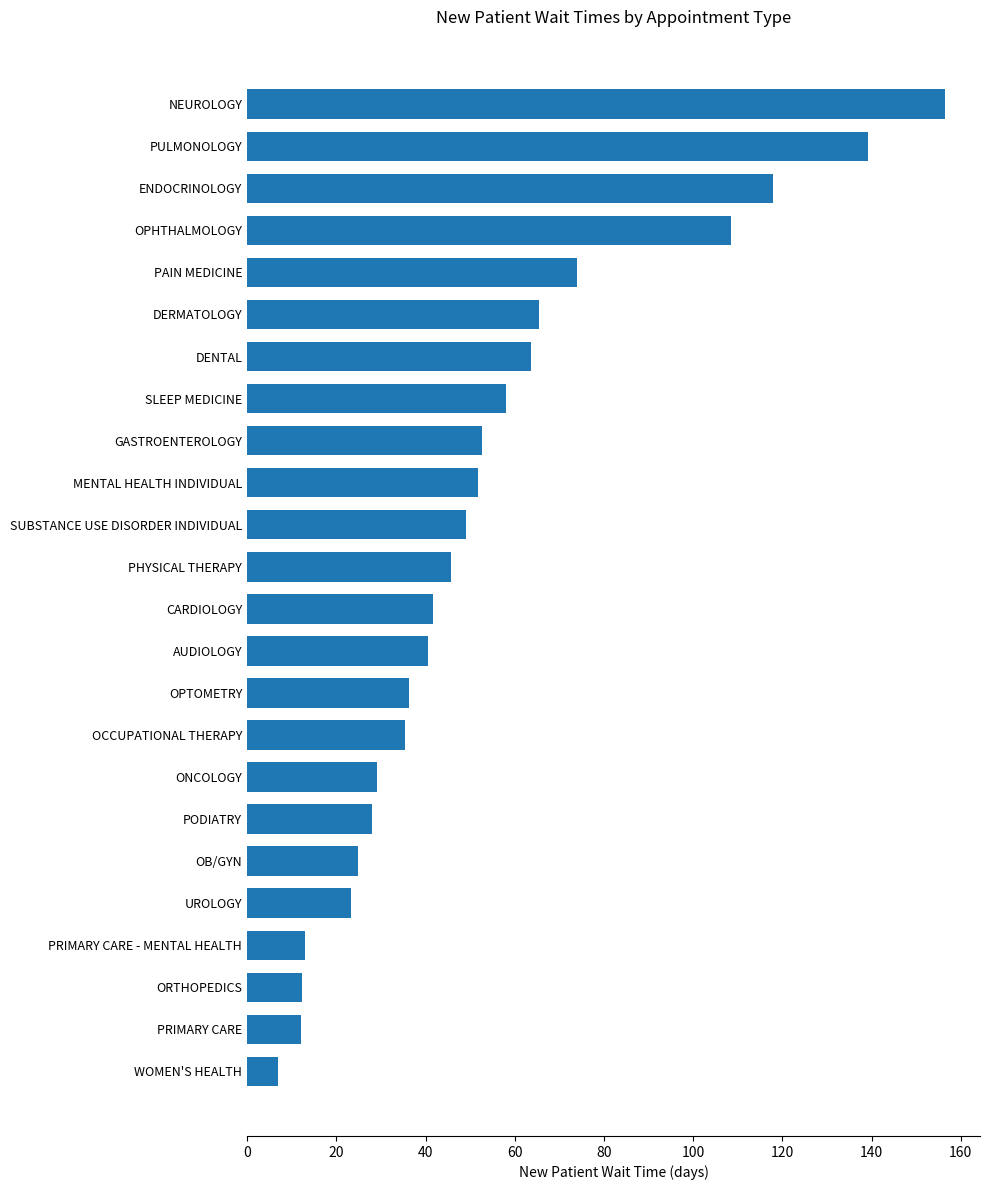

Which category has the lowest value across all series?

WOMEN'S HEALTH